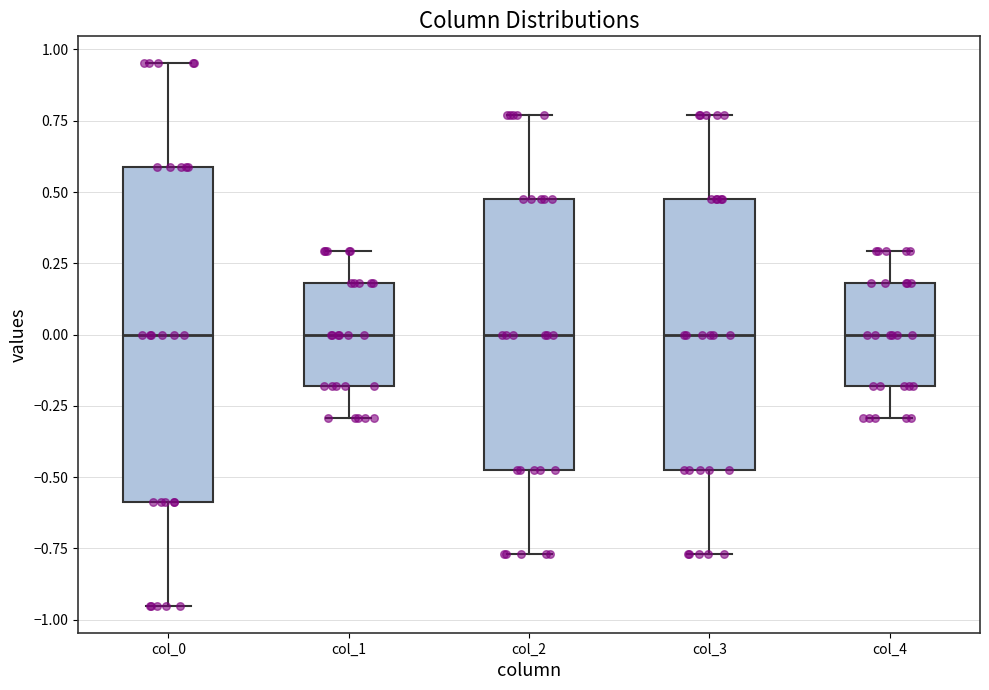

Which box is the tallest, from its lower edge to its upper edge?

col_0